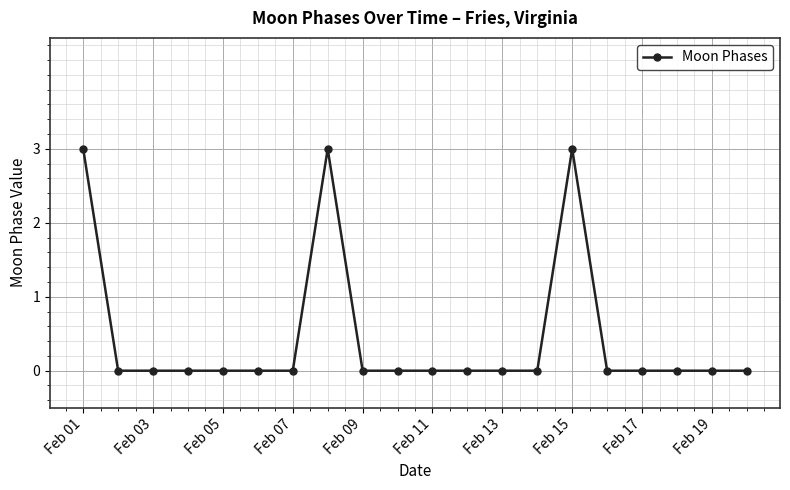

What is the value of the 8th point from the left?

3